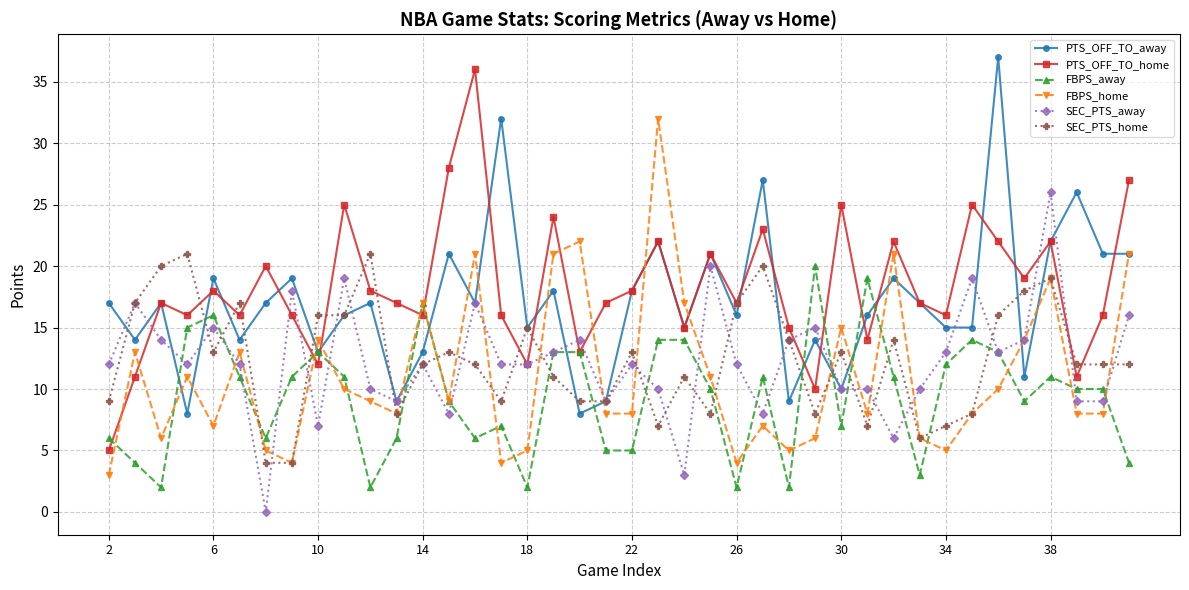

How many intersections are there between PTS_OFF_TO_home and FBPS_home?

10